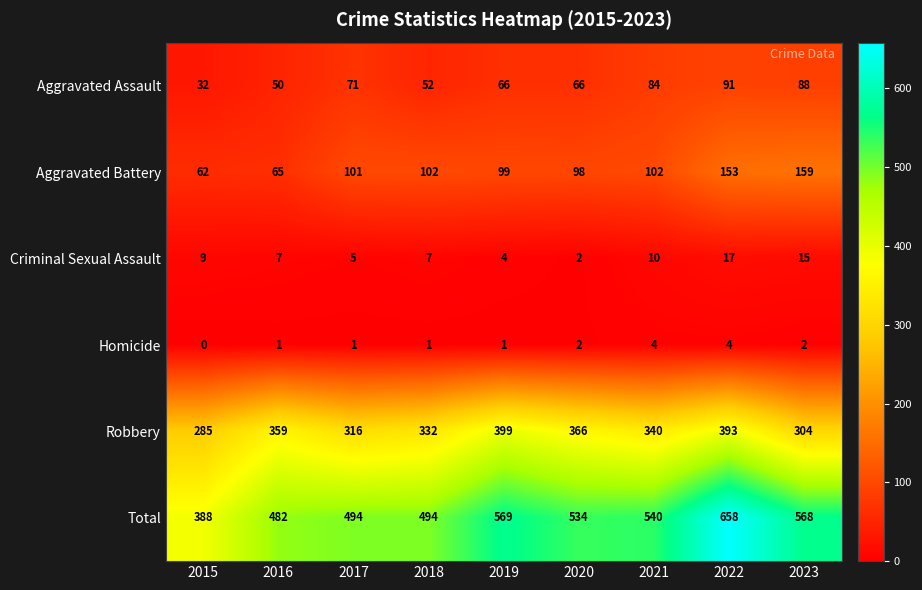

What is the difference between the highest and lowest values at 2015?

388